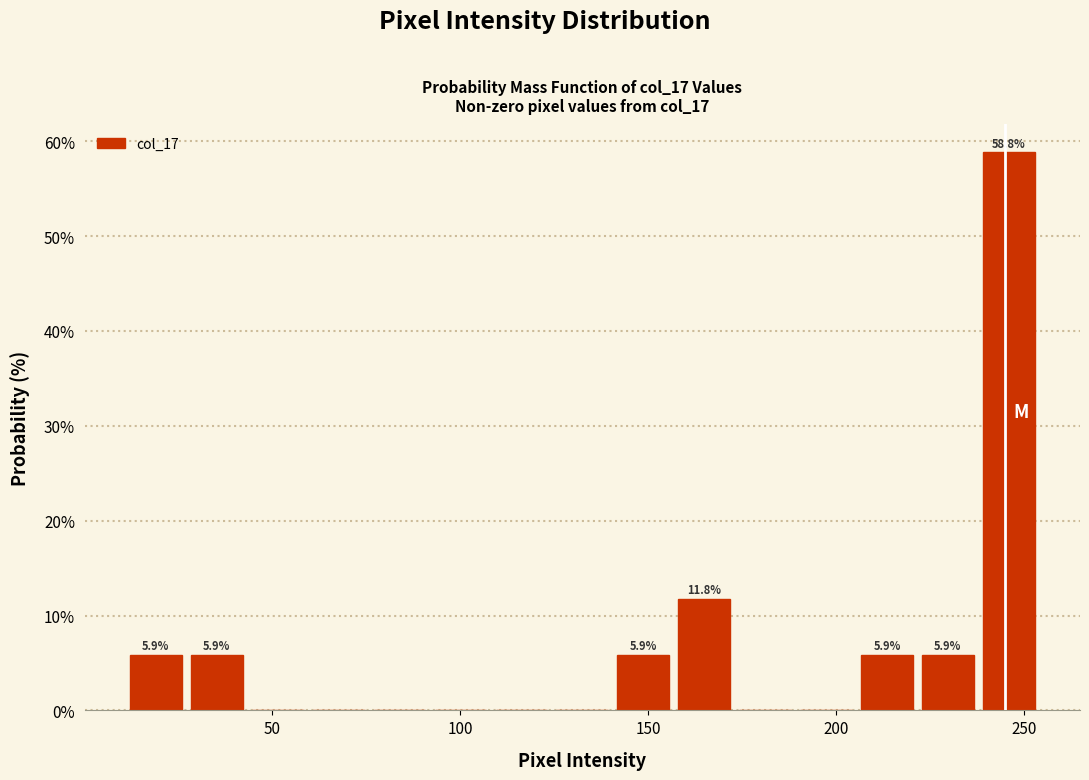

Around what value on the x-axis is the tallest bar? Give the approximate position of its centre, as read against the axis.

245